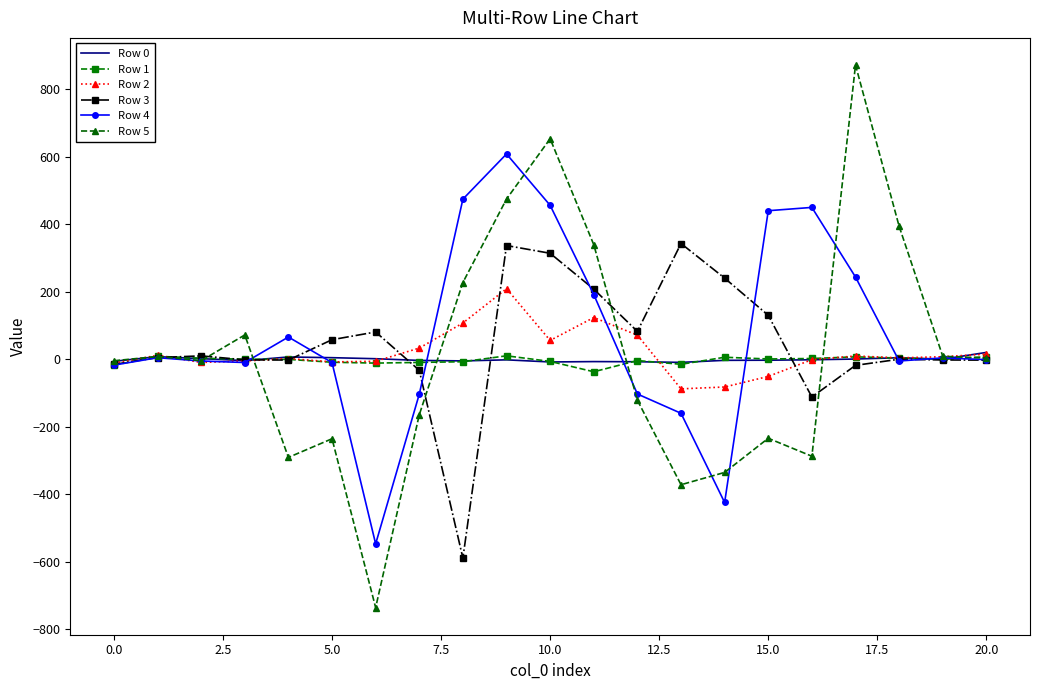

What is the greatest value displayed?

872.5